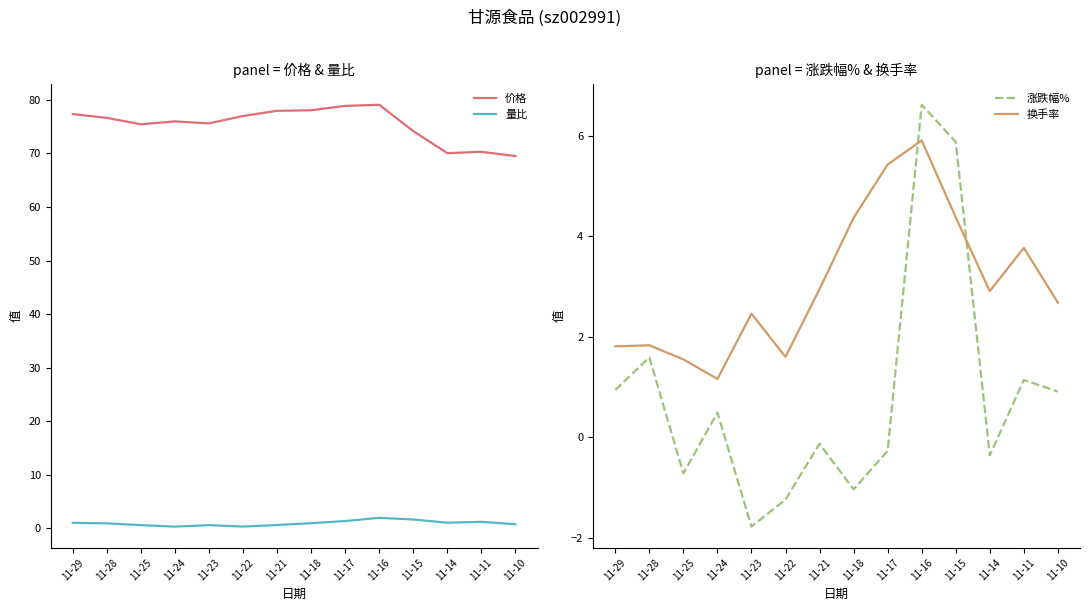

True or false: 换手率 and 价格 cross at least once.

False